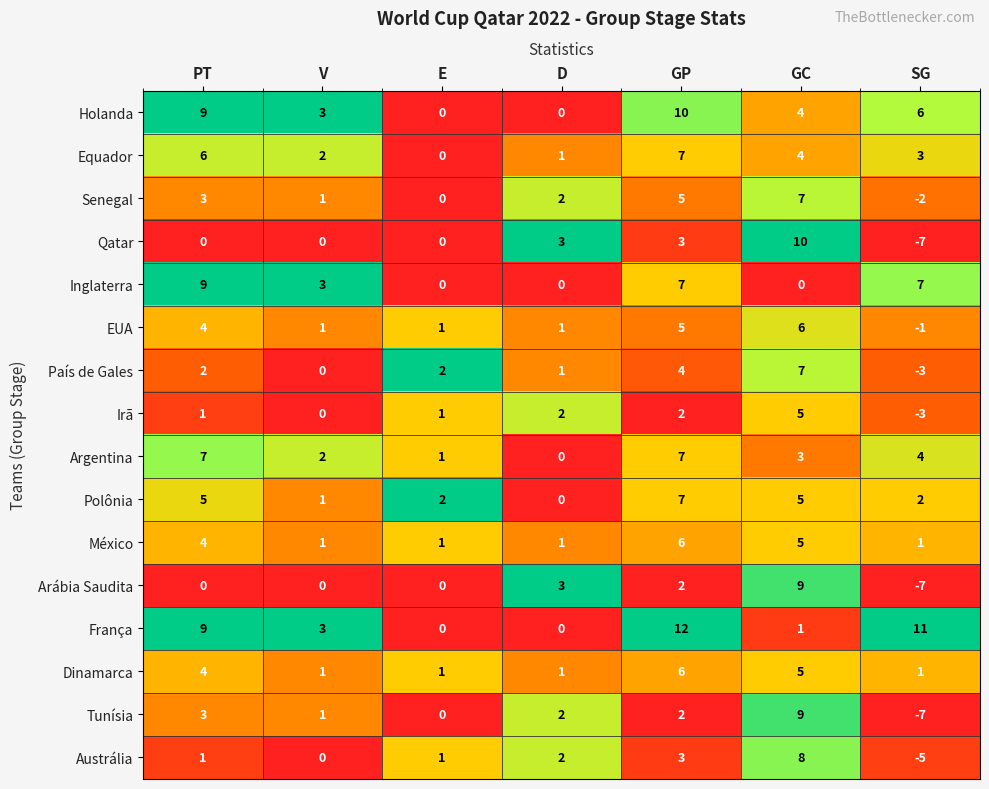

Is it true that França equals 12 at GP?

True